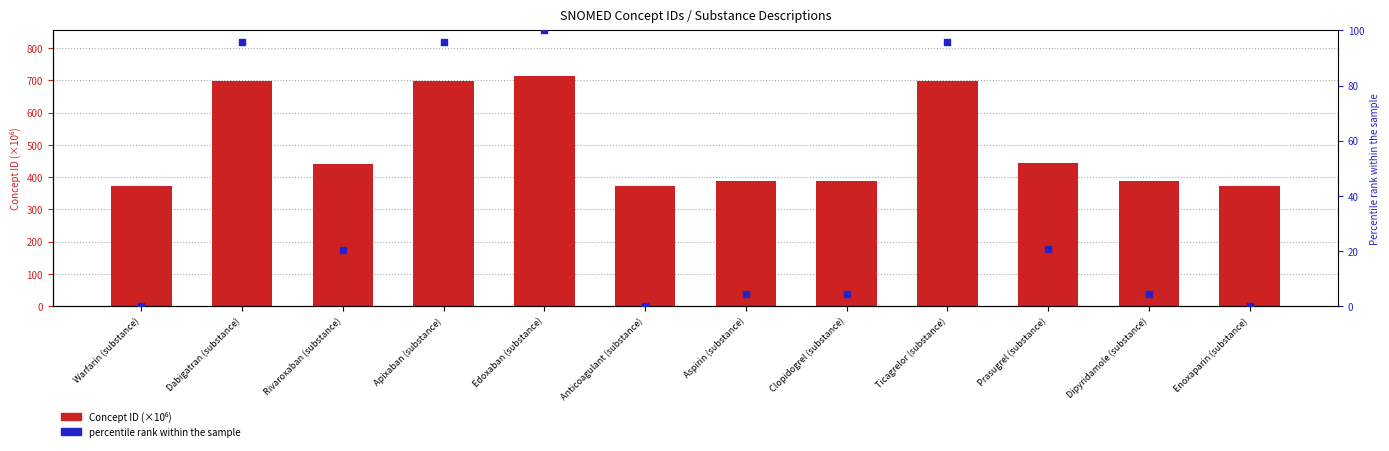

Is the value of percentile rank within the sample at Aspirin (substance) greater than the value of Concept ID (×10⁶) at Dabigatran (substance)?

No